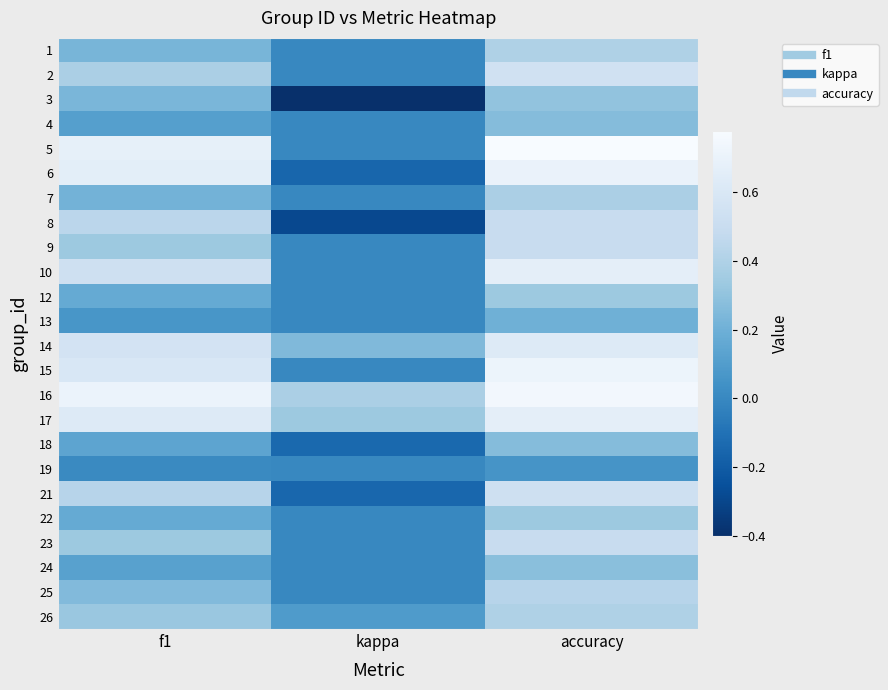

At which category does the chart reach its minimum across all series?

kappa